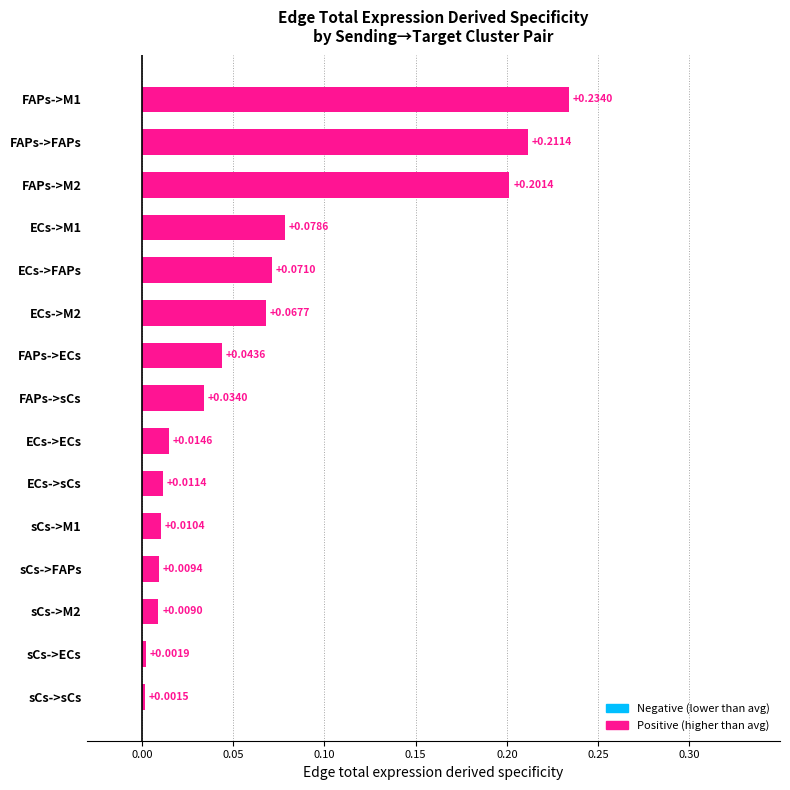

At which label is the value closest to 0?

sCs->sCs